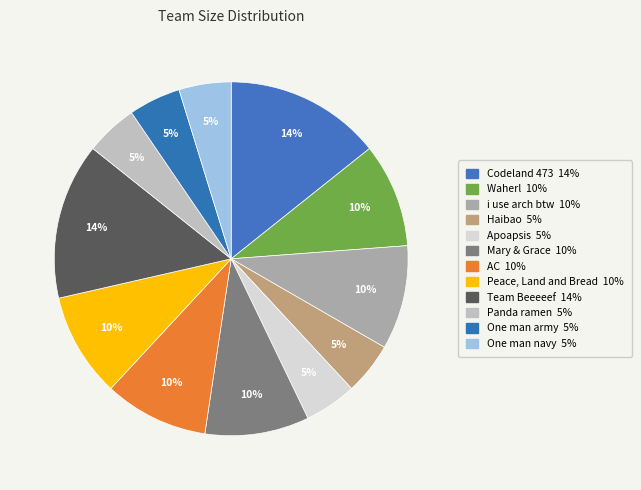

Rank the categories by value from highest to lowest.

Codeland 473, Team Beeeeef, Waherl, i use arch btw, Mary & Grace, AC, Peace, Land and Bread, Haibao, Apoapsis, Panda ramen, One man army, One man navy